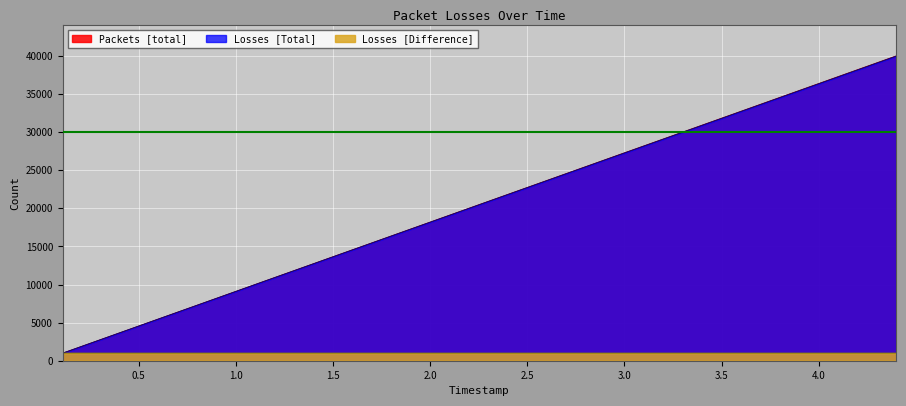

Read the Losses [Total] value at 2.419163.

21979